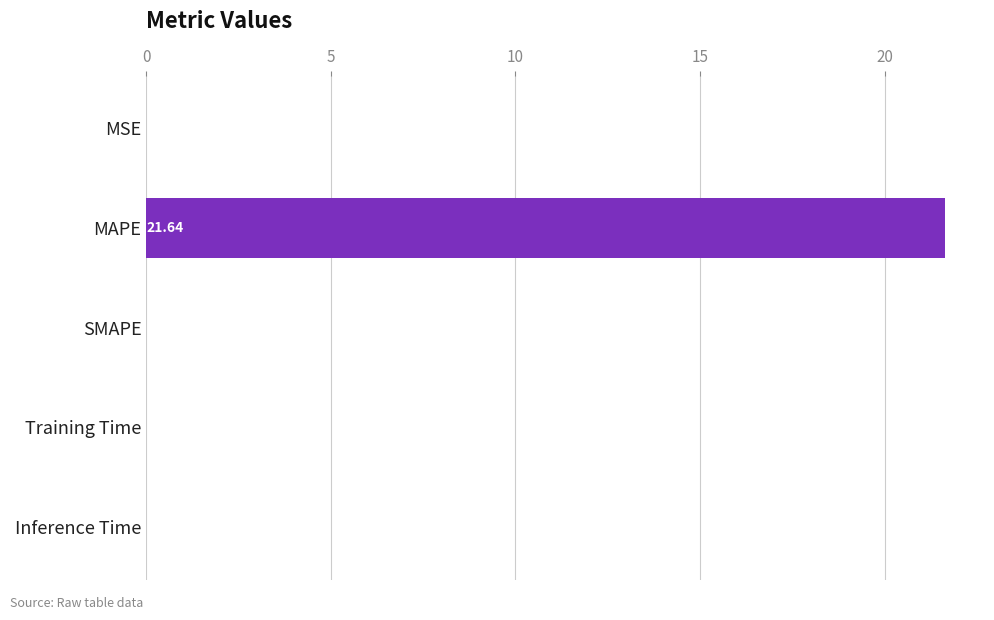

What is the change in value from MAPE to Training Time?

-21.6